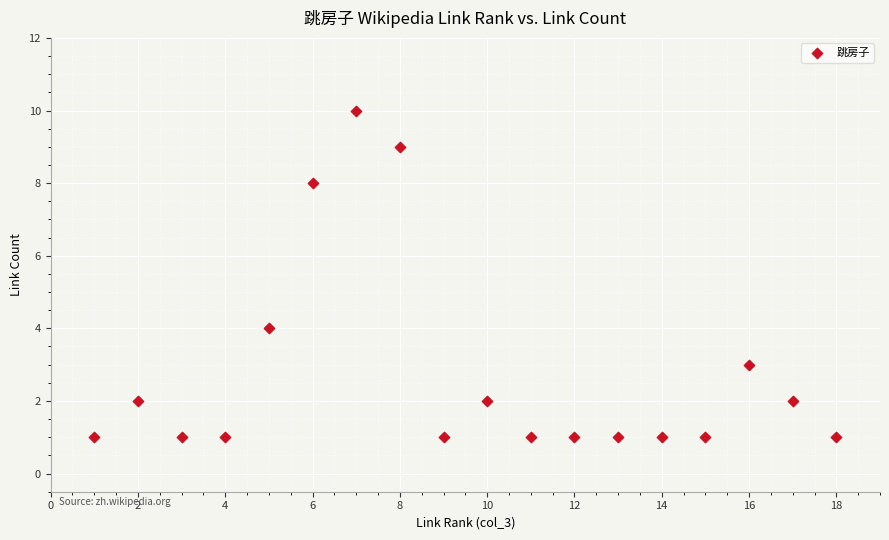

What Y value in the scatter plot is closest to 5?

4